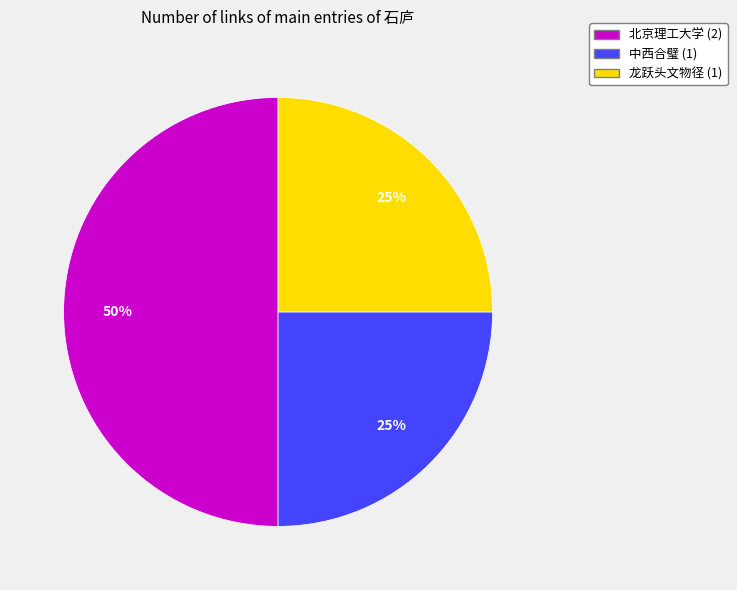

How many segments does this pie chart have?

3